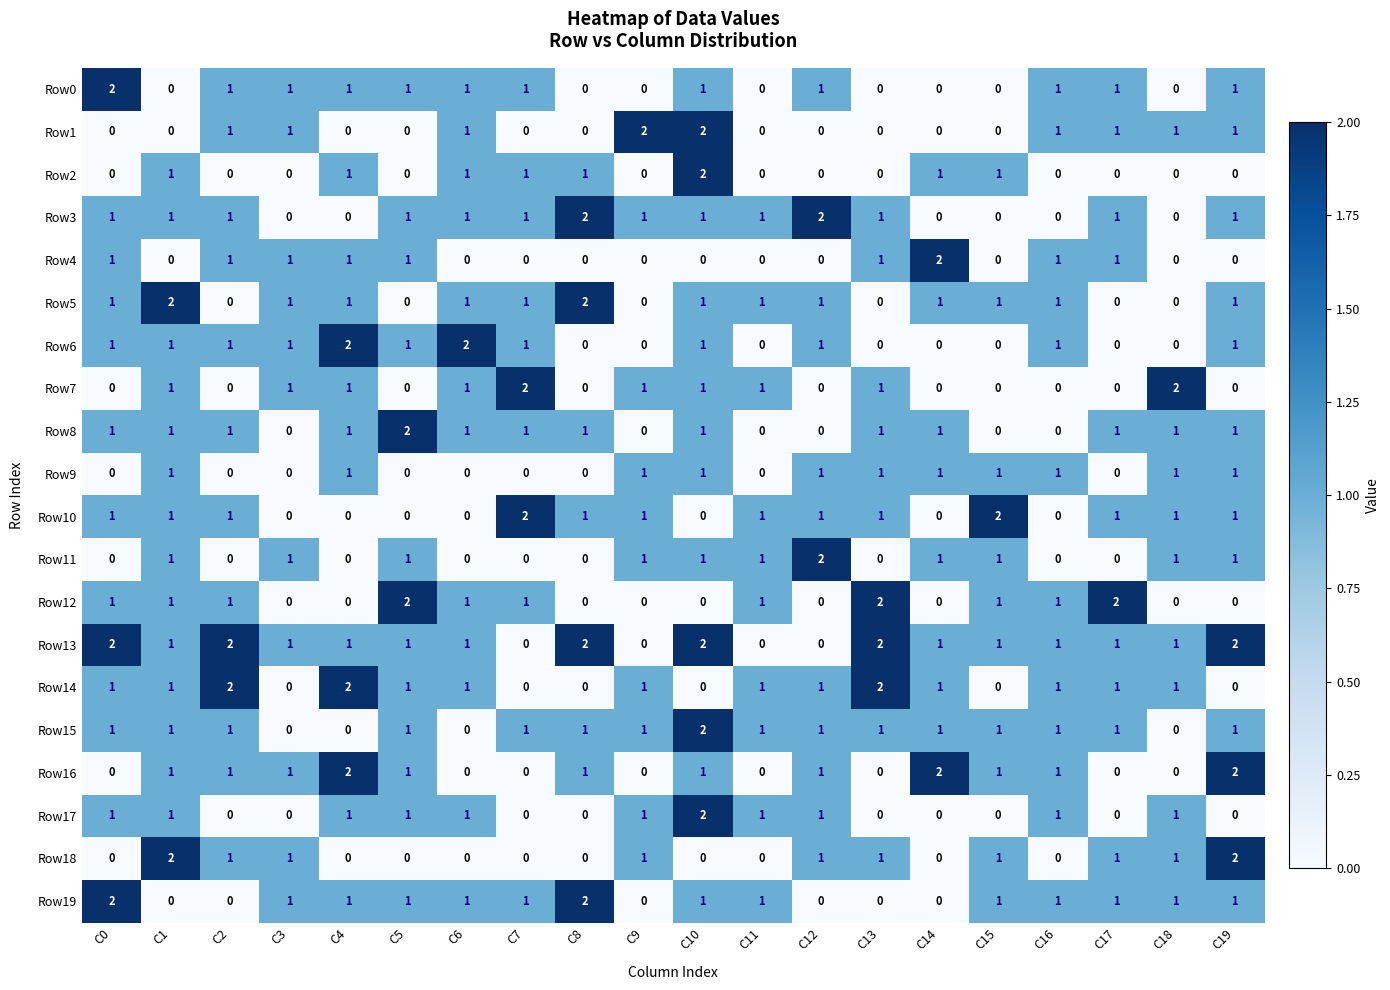

How many Row11 values are between 0 and 1?

19